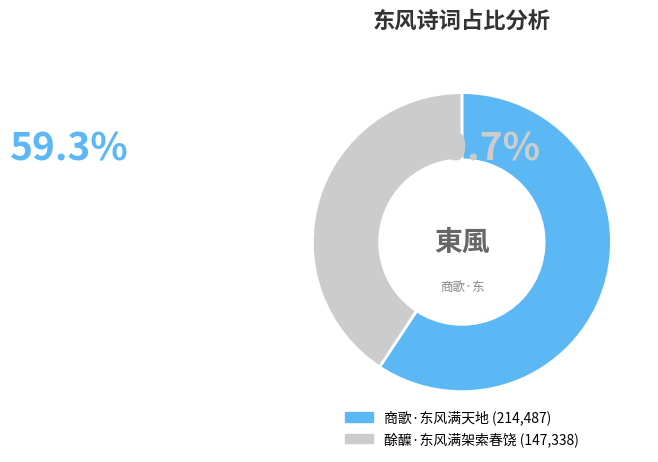

How many segments does this pie chart have?

2